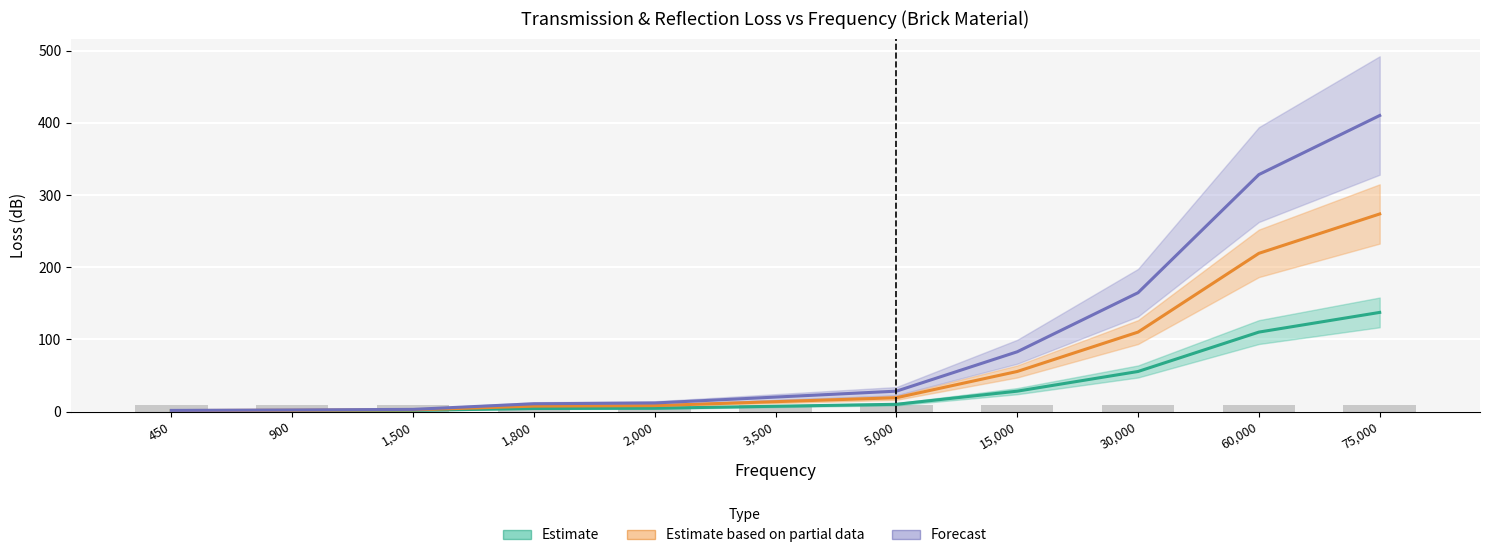

What is the label of the 1st bar from the right?

75,000